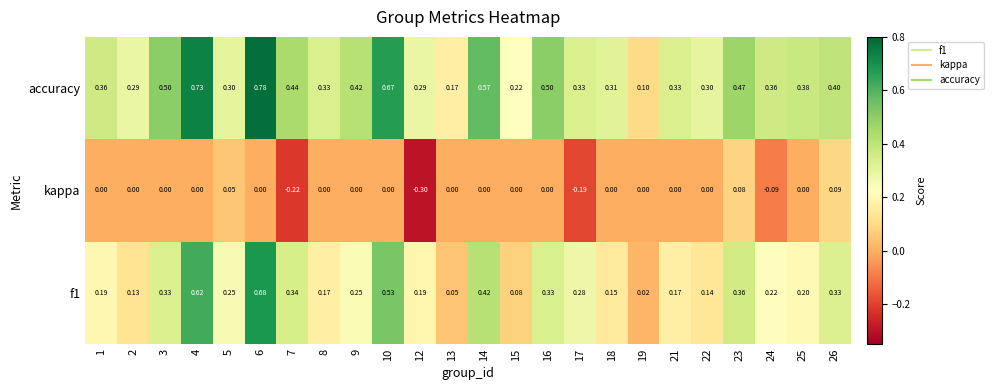

Which series changed the most between 10 and 19?

accuracy